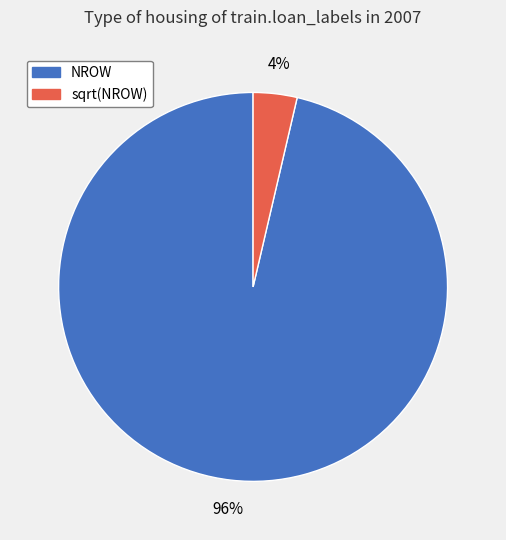

Is there a majority slice in this chart?

Yes